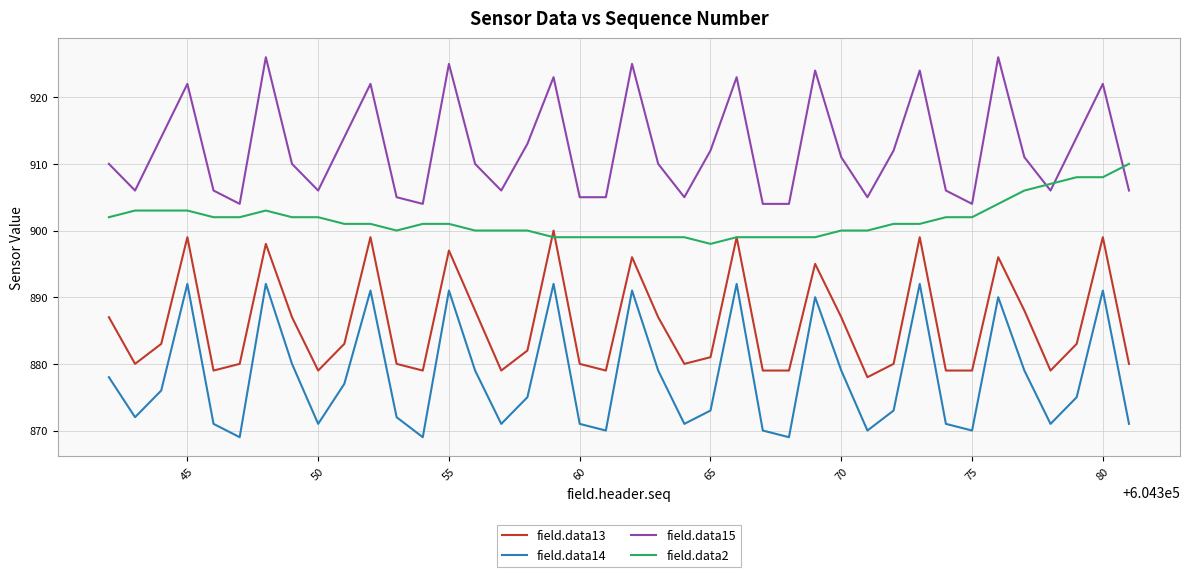

True or false: field.data15 and field.data14 cross at least once.

False